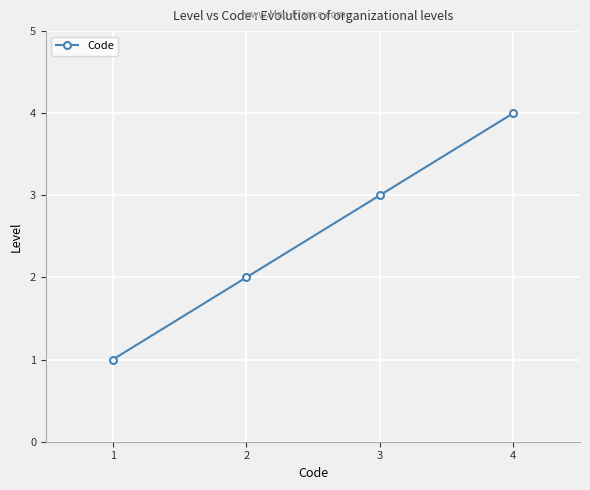

List the labels in order of value, largest first.

4, 3, 2, 1